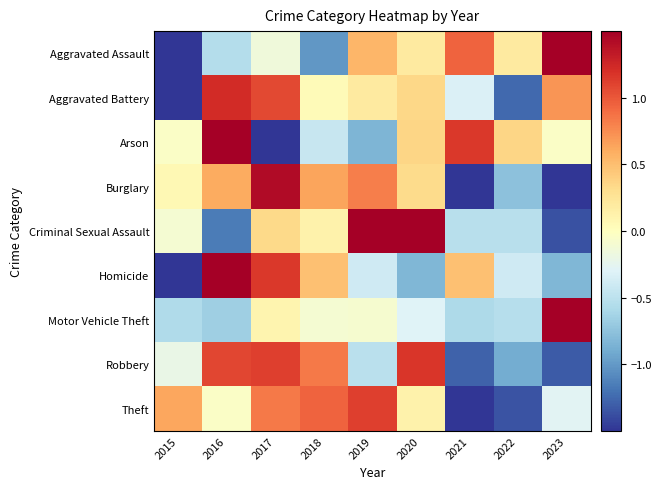

Reading left to right, transcribe all the data shown in this chart.

Aggravated Assault: 2015=-1.9	2016=-0.6	2017=-0.1	2018=-1.0	2019=0.5	2020=0.2	2021=0.9	2022=0.2	2023=1.7
Aggravated Battery: 2015=-2.0	2016=1.2	2017=1.1	2018=0.0	2019=0.2	2020=0.3	2021=-0.3	2022=-1.2	2023=0.7
Arson: 2015=-0.0	2016=1.5	2017=-2.0	2018=-0.4	2019=-0.8	2020=0.4	2021=1.1	2022=0.4	2023=-0.0
Burglary: 2015=0.1	2016=0.6	2017=1.4	2018=0.6	2019=0.8	2020=0.3	2021=-1.6	2022=-0.8	2023=-1.5
Criminal Sexual Assault: 2015=-0.1	2016=-1.2	2017=0.3	2018=0.1	2019=1.6	2020=1.6	2021=-0.5	2022=-0.5	2023=-1.4
Homicide: 2015=-1.5	2016=1.8	2017=1.2	2018=0.5	2019=-0.4	2020=-0.8	2021=0.5	2022=-0.4	2023=-0.8
Motor Vehicle Theft: 2015=-0.6	2016=-0.7	2017=0.1	2018=-0.1	2019=-0.1	2020=-0.3	2021=-0.6	2022=-0.5	2023=2.7
Robbery: 2015=-0.2	2016=1.1	2017=1.1	2018=0.8	2019=-0.5	2020=1.2	2021=-1.3	2022=-0.9	2023=-1.3
Theft: 2015=0.6	2016=-0.0	2017=0.8	2018=0.9	2019=1.1	2020=0.1	2021=-2.0	2022=-1.3	2023=-0.3